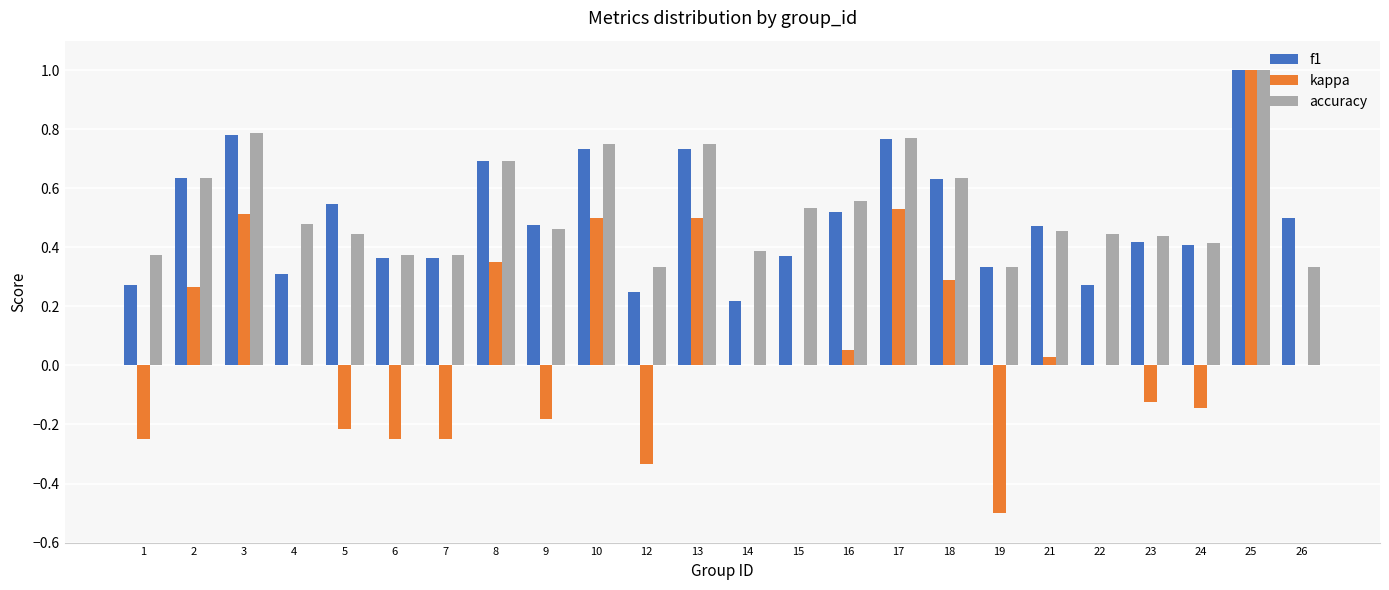

Which label corresponds to the largest value in the chart?

25